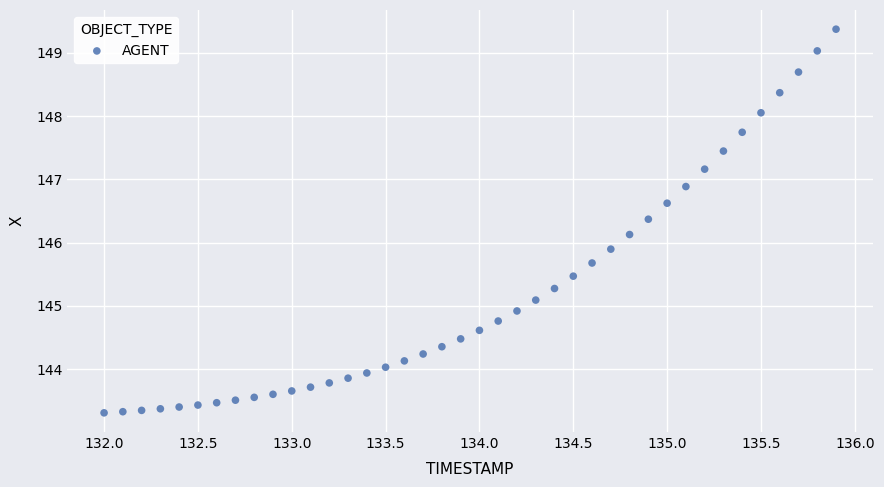

What is the range of X values (max minus min)?

3.9